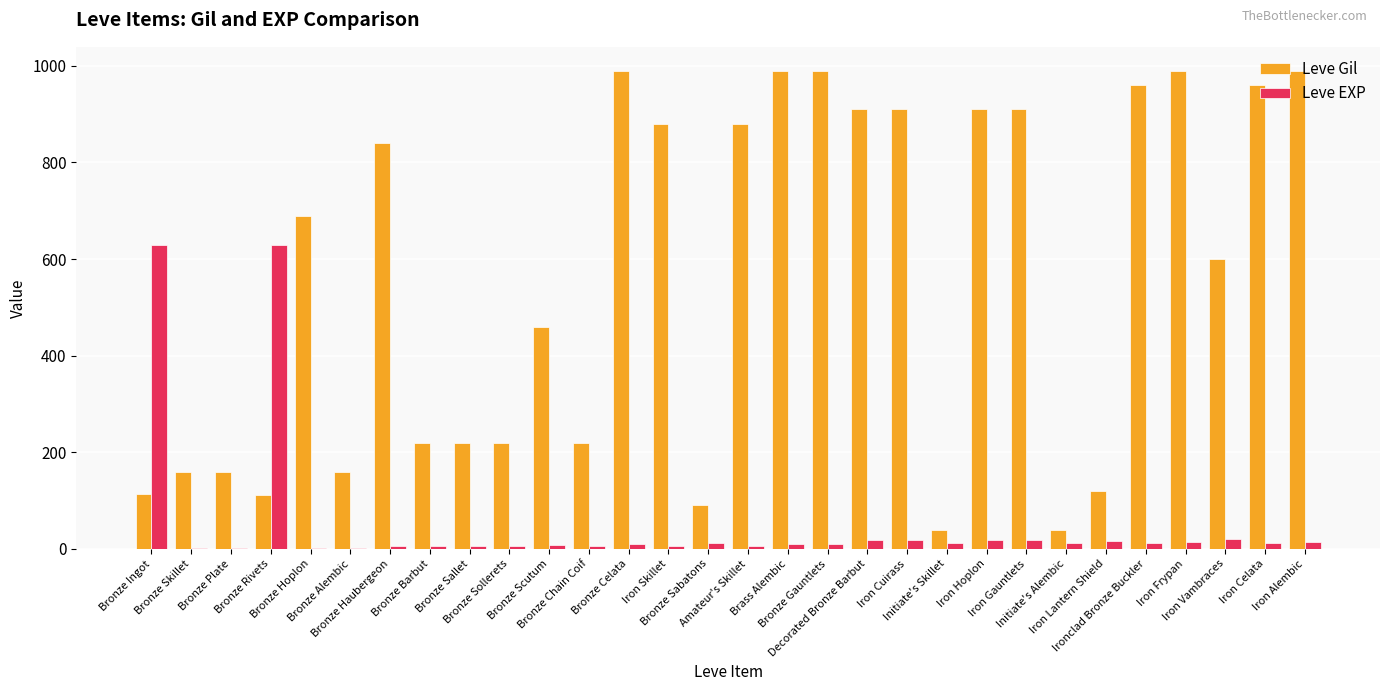

What is the sum of all Leve Gil values?

16735